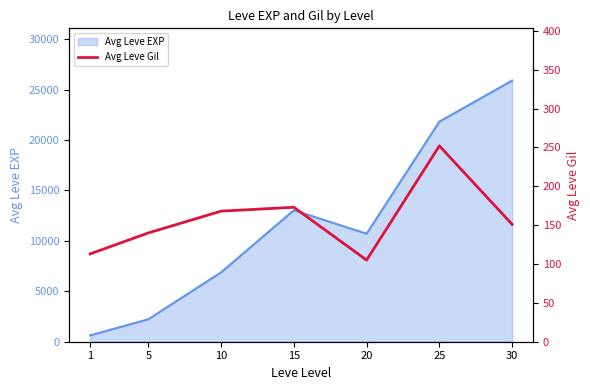

What is the change in value from 20 to 25?

+147